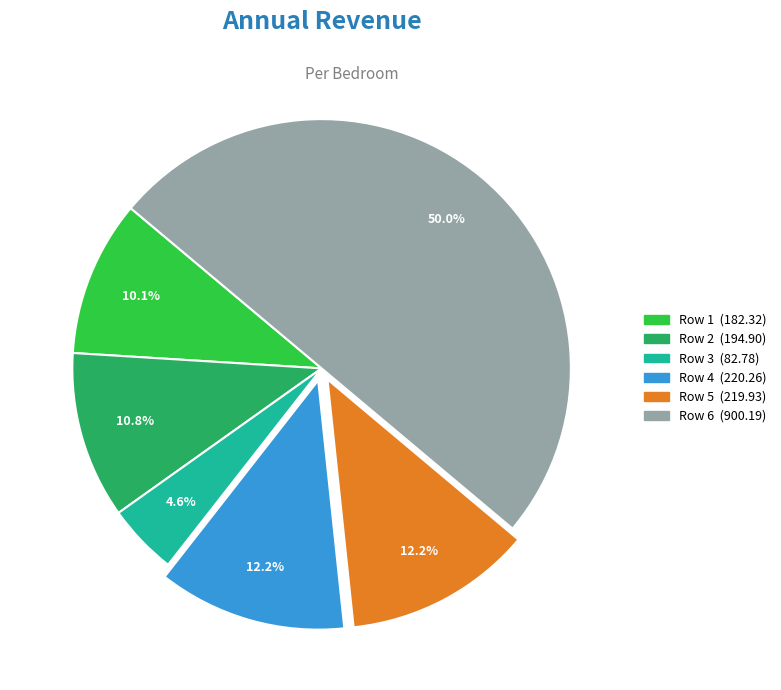

What percentage is the Row 6 slice, to the nearest percent?

50%